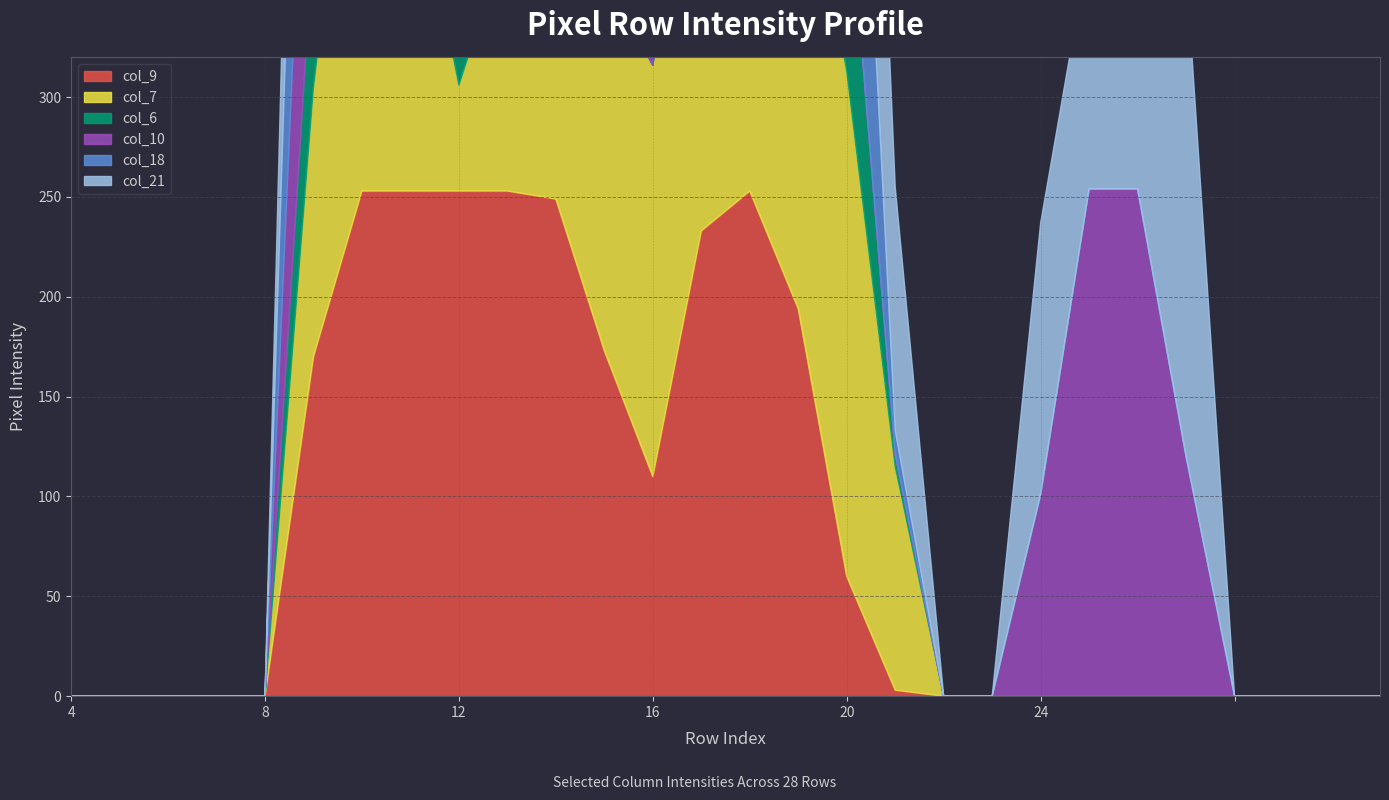

How many lines are shown in the chart?

6